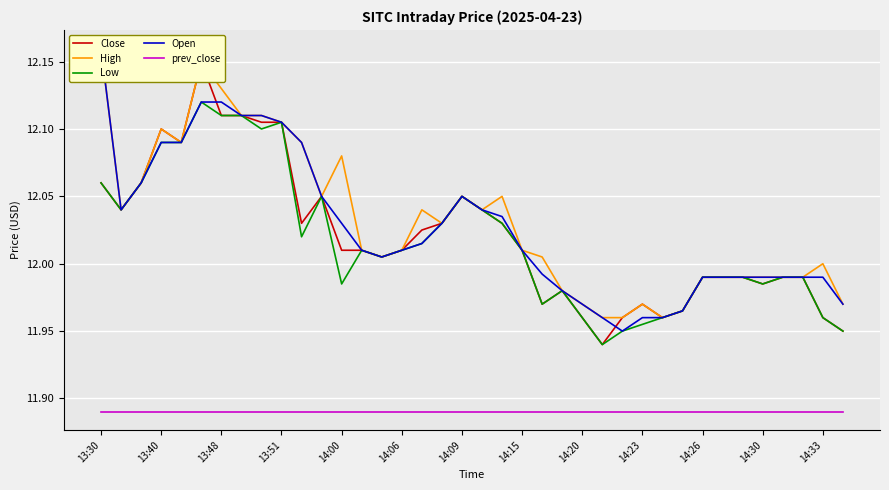

What is the smallest value displayed?

11.9